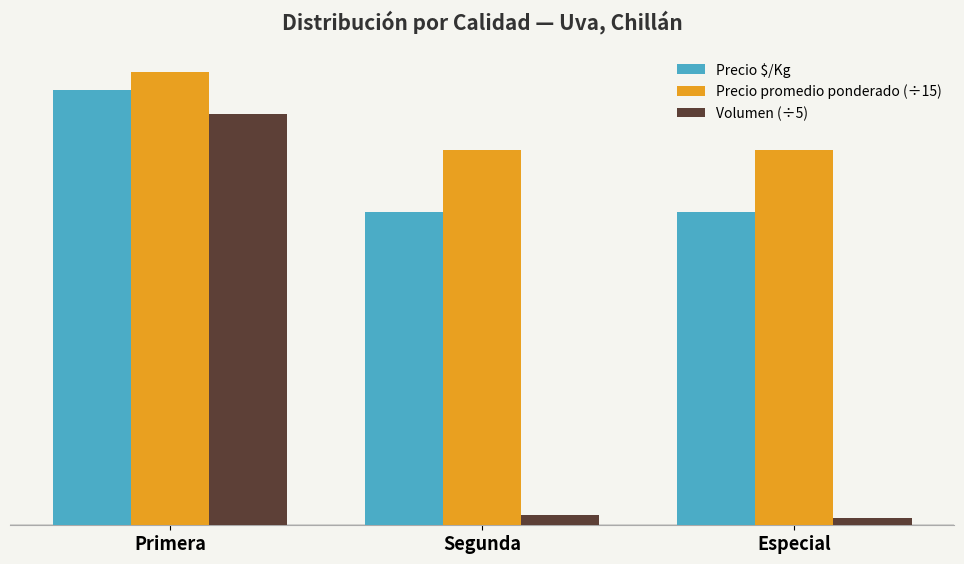

What are all the series names shown in the legend?

Precio $/Kg, Precio promedio ponderado (÷15), Volumen (÷5)